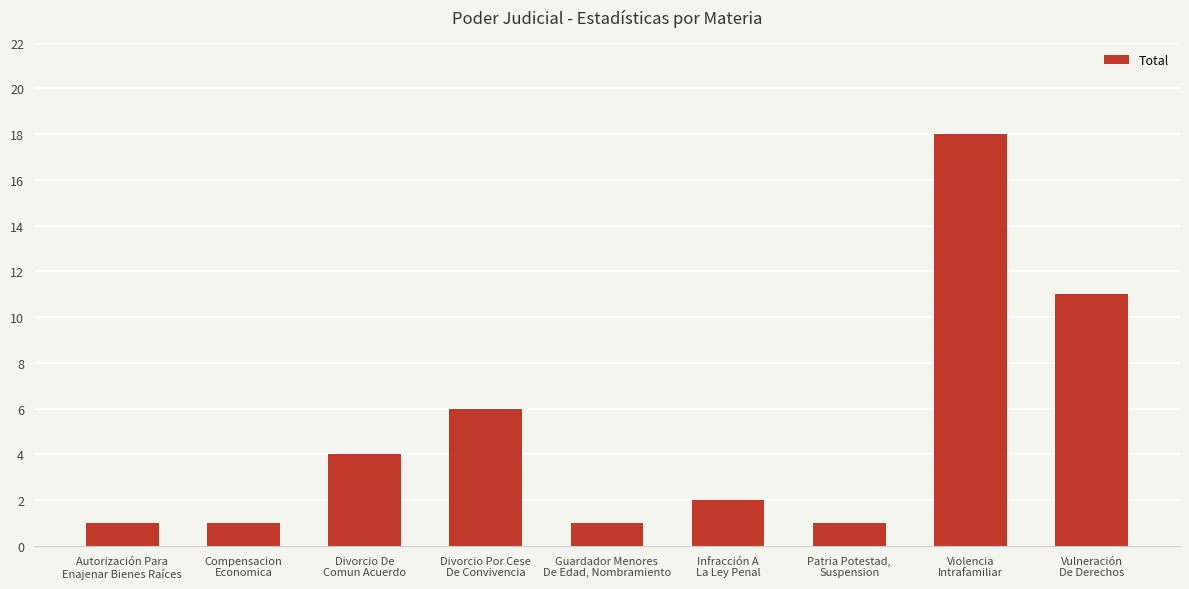

What is the change in value from Guardador Menores
De Edad, Nombramiento to Violencia
Intrafamiliar?

+17